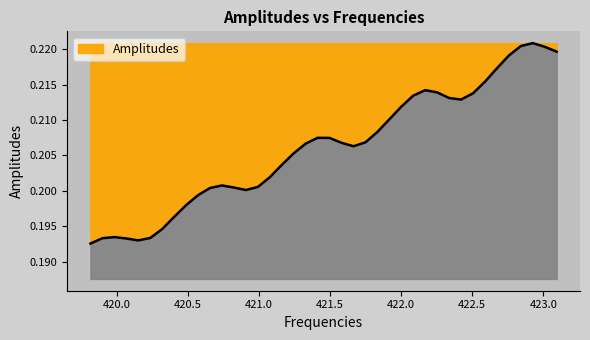

Does the chart have visible grid lines?

No